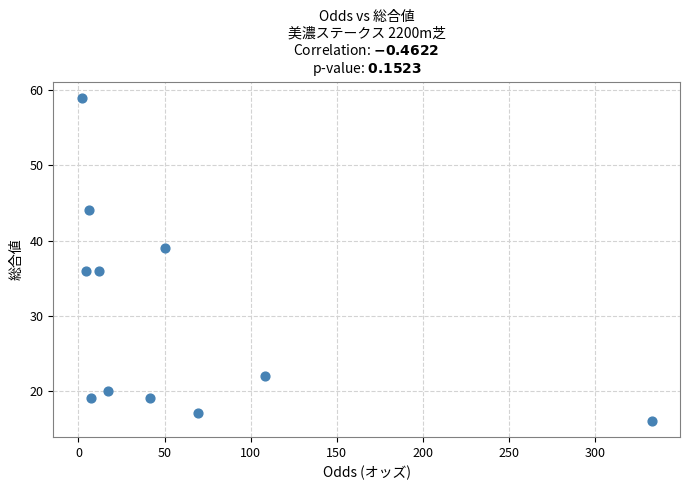

What is the average Y value?

30